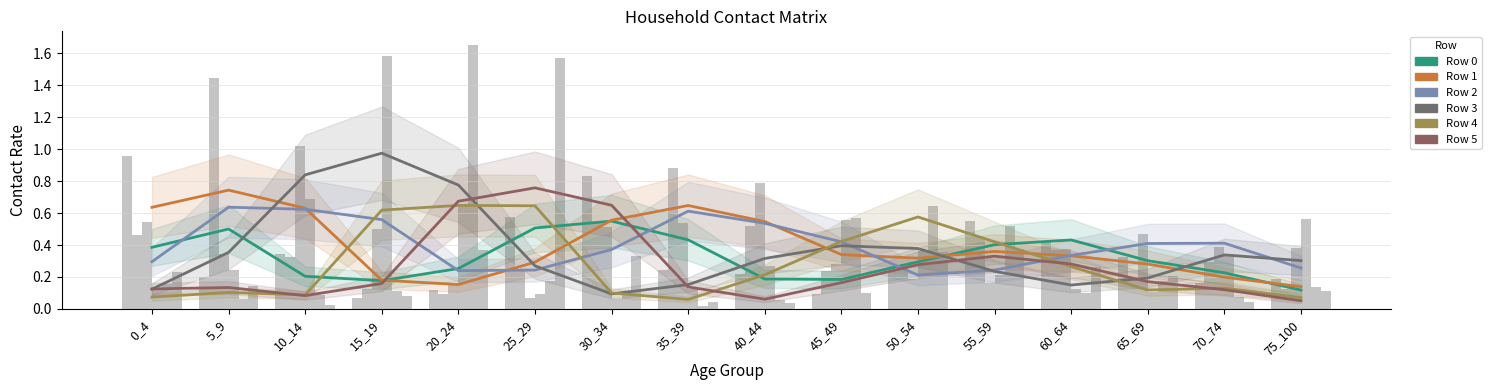

Reading left to right, extract all data points from this chart.

0: 1.0	0.2	0.3	0.1	0.1	0.6	0.8	0.2	0.2	0.1	0.2	0.6	0.4	0.3	0.2	0.2
1: 0.5	1.4	0.3	0.1	0.1	0.2	0.5	0.9	0.5	0.2	0.3	0.4	0.4	0.2	0.3	0.1
2: 0.5	0.3	1.0	0.5	0.2	0.1	0.5	0.5	0.8	0.3	0.2	0.2	0.4	0.5	0.4	0.4
3: 0.1	0.2	0.7	1.6	0.7	0.1	0.1	0.1	0.3	0.6	0.4	0.2	0.1	0.1	0.3	0.6
4: 0.2	0.1	0.1	0.1	1.7	0.2	0.1	0.0	0.1	0.6	0.6	0.5	0.1	0.2	0.1	0.1
5: 0.2	0.1	0.0	0.1	0.4	1.6	0.3	0.0	0.0	0.1	0.4	0.4	0.3	0.2	0.0	0.1